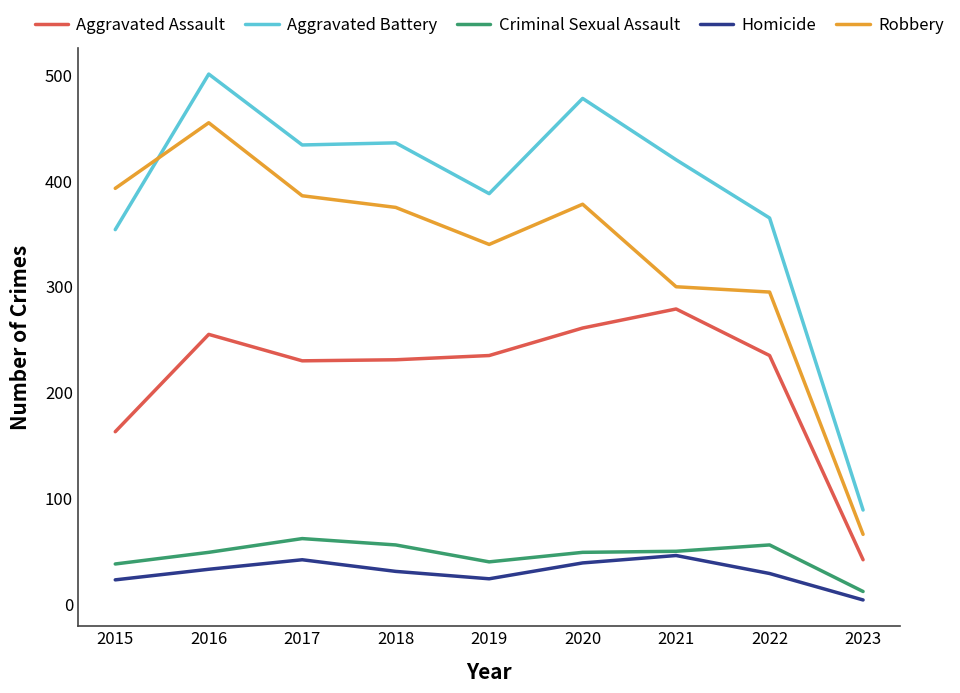

What is the minimum value shown in the chart?

4